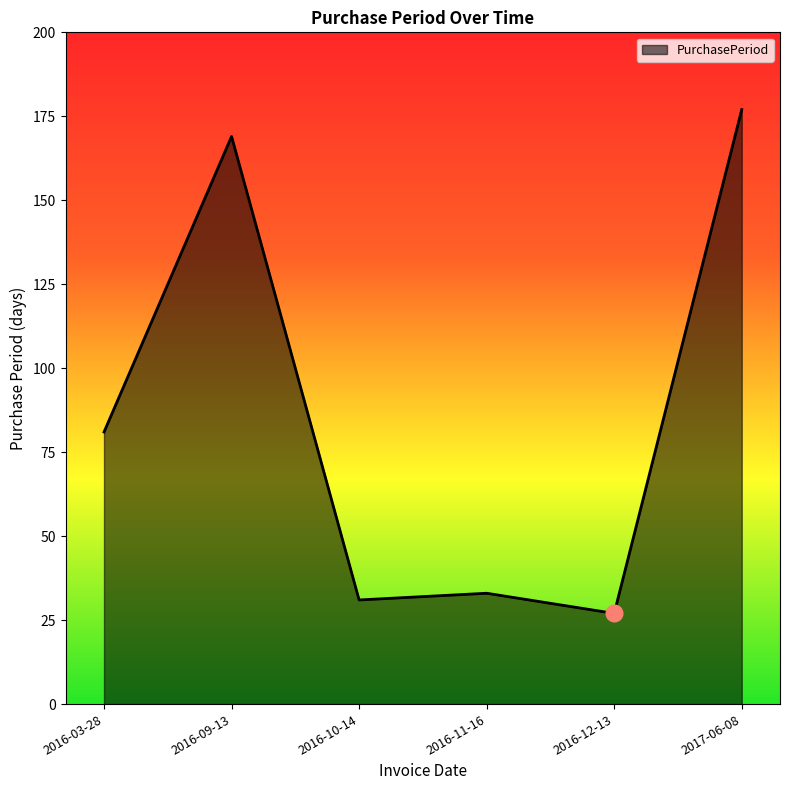

Rank the categories by value from highest to lowest.

2017-06-08, 2016-09-13, 2016-03-28, 2016-11-16, 2016-10-14, 2016-12-13